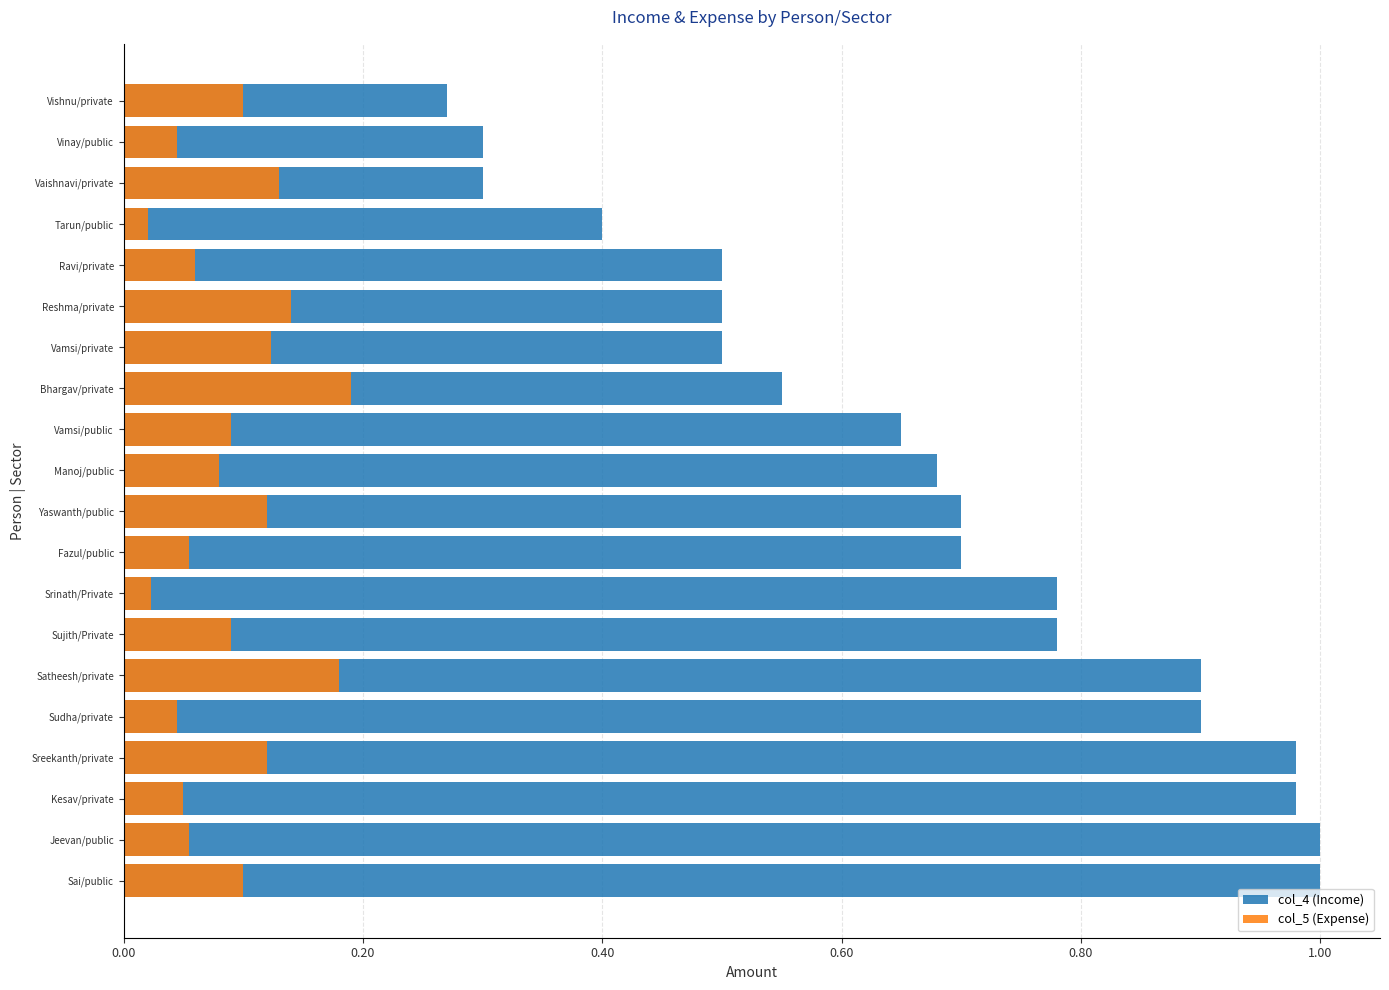

What is the average value of the col_5 (Expense) series?

0.1